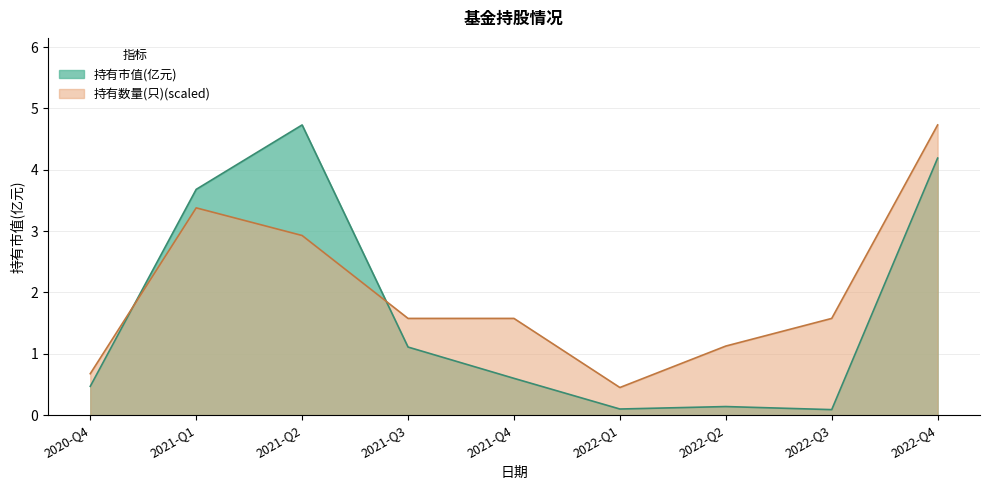

In 持有数量(只), how many points are lower than both neighbors (excluding endpoints)?

1